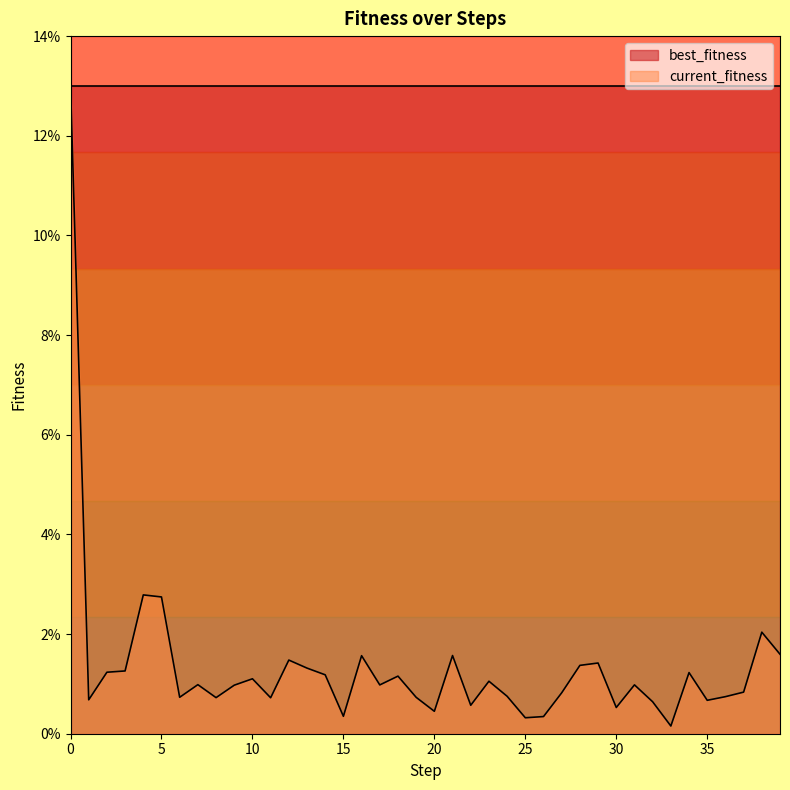

How many data points does each series have?

40